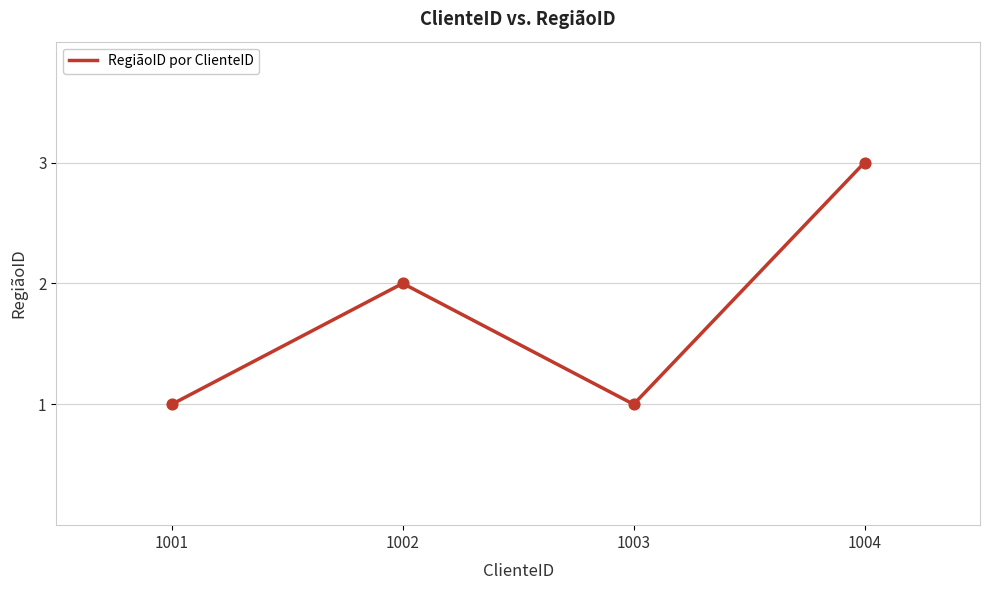

What is the ratio of the value at 1002 to the value at 1004?

0.7